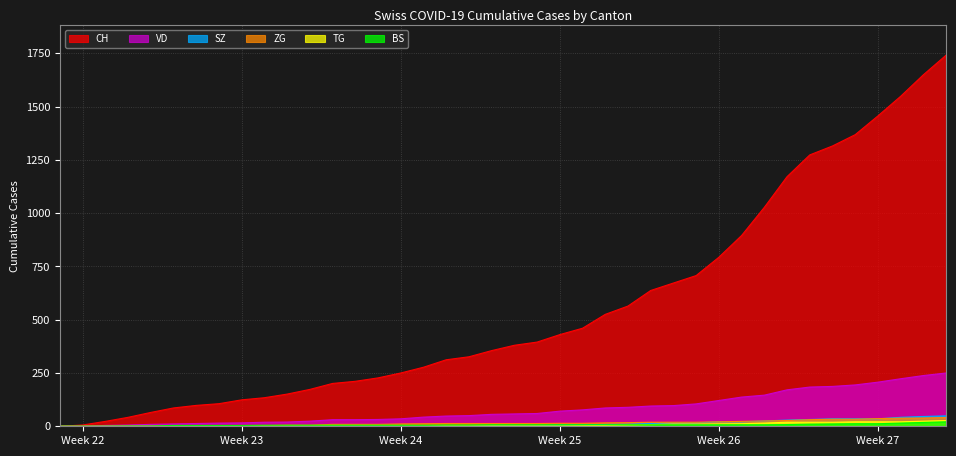

True or false: VD and CH intersect in this chart.

False